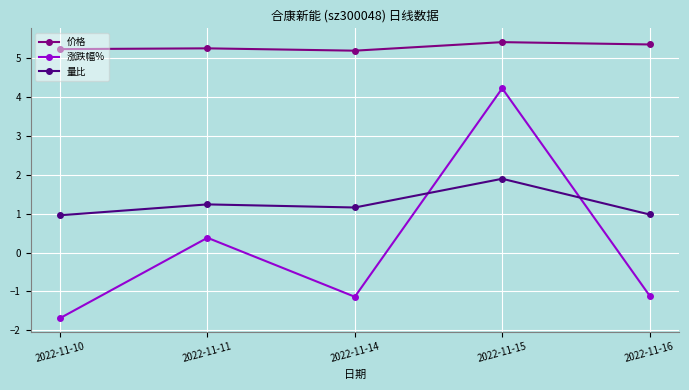

The value of 量比 at 2022-11-11 is 1.2. True or false?

True